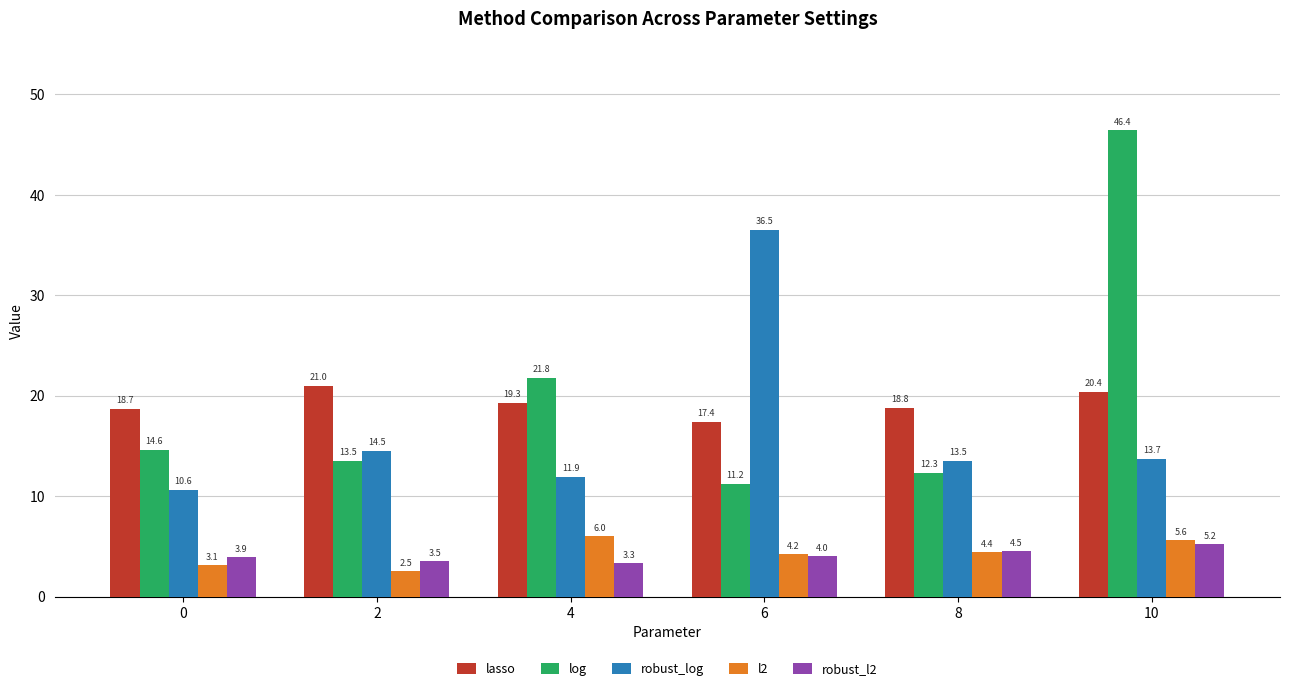

True or false: lasso has a value of 19.3 at 4.

True